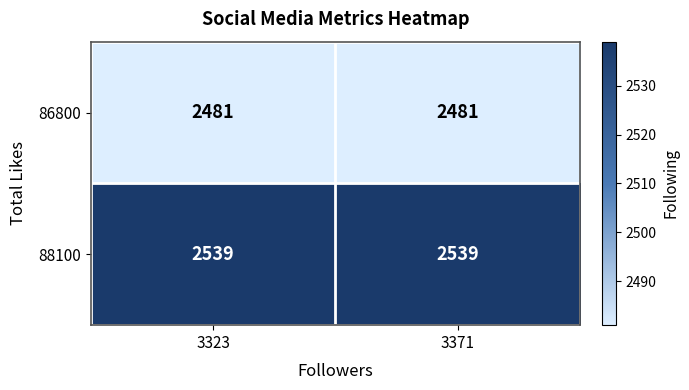

What is the maximum value shown in the chart?

2539